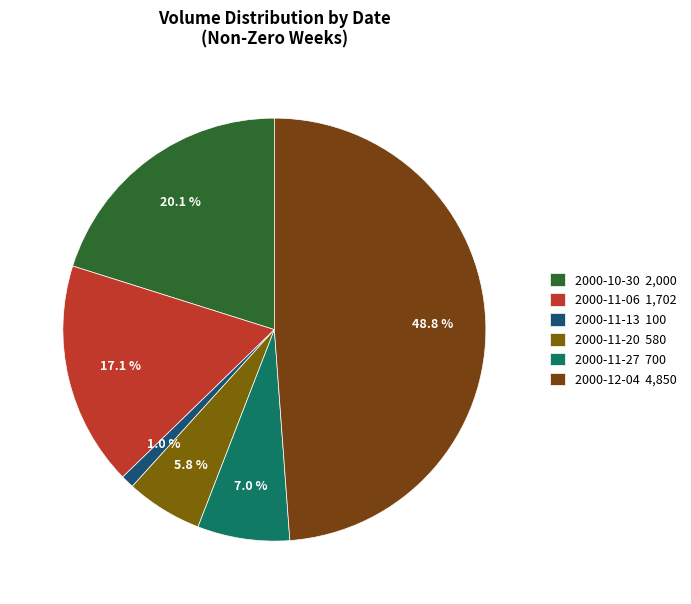

How many slices are in this pie chart?

6